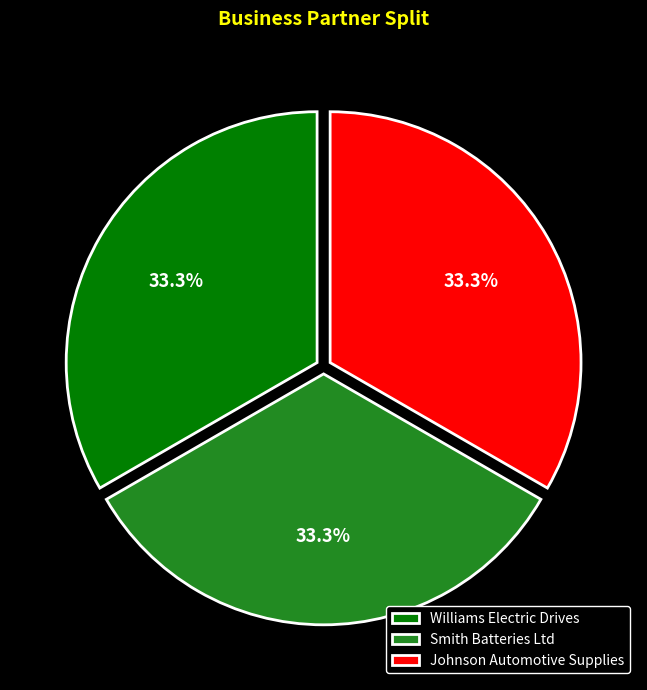

Approximately how many times larger is the value at Johnson Automotive Supplies compared to Smith Batteries Ltd?

1.0